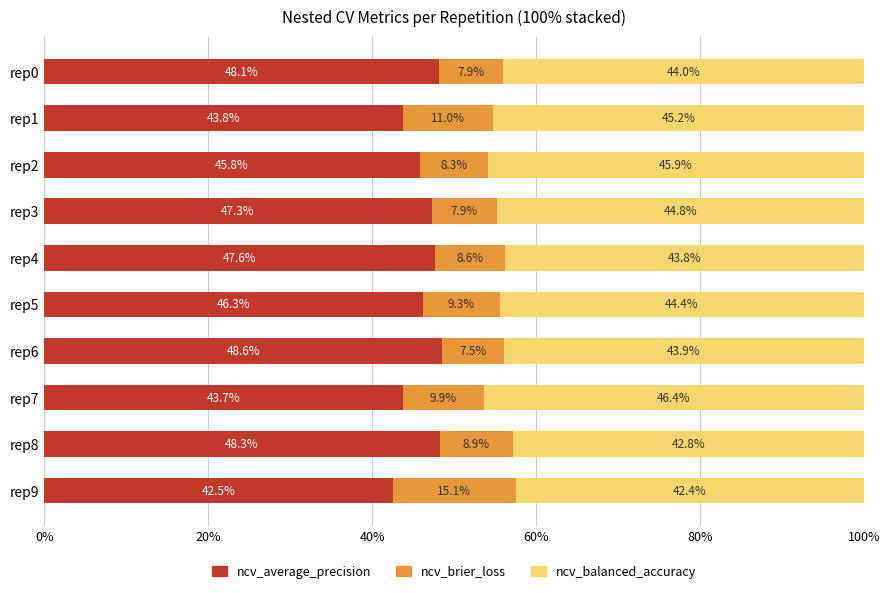

What is the highest value of the ncv_average_precision series?

48.6